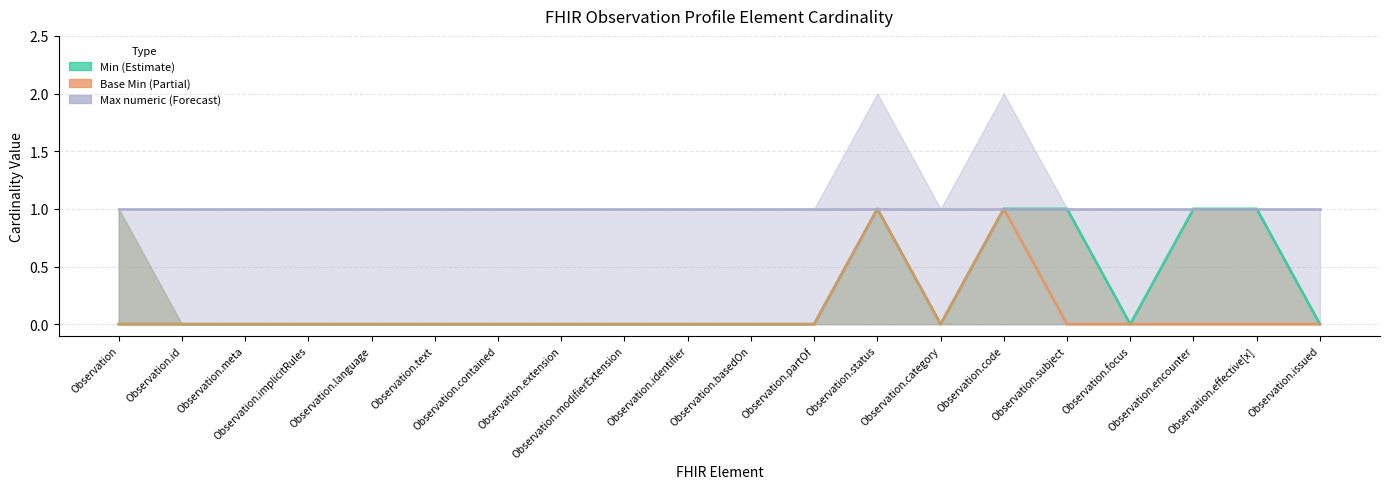

Does the chart have visible grid lines?

Yes